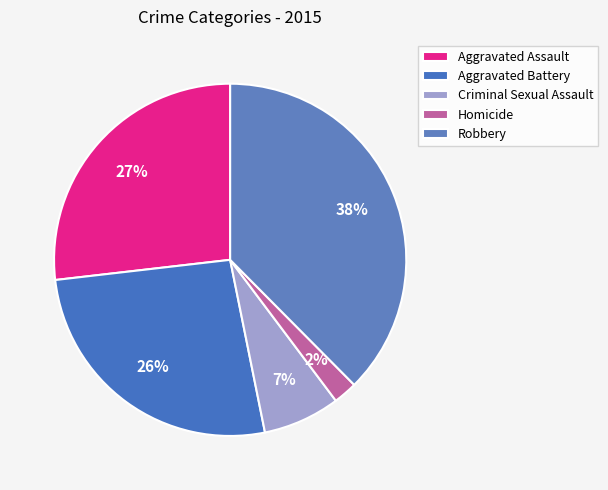

The Homicide slice represents 2% of the pie. True or false?

True